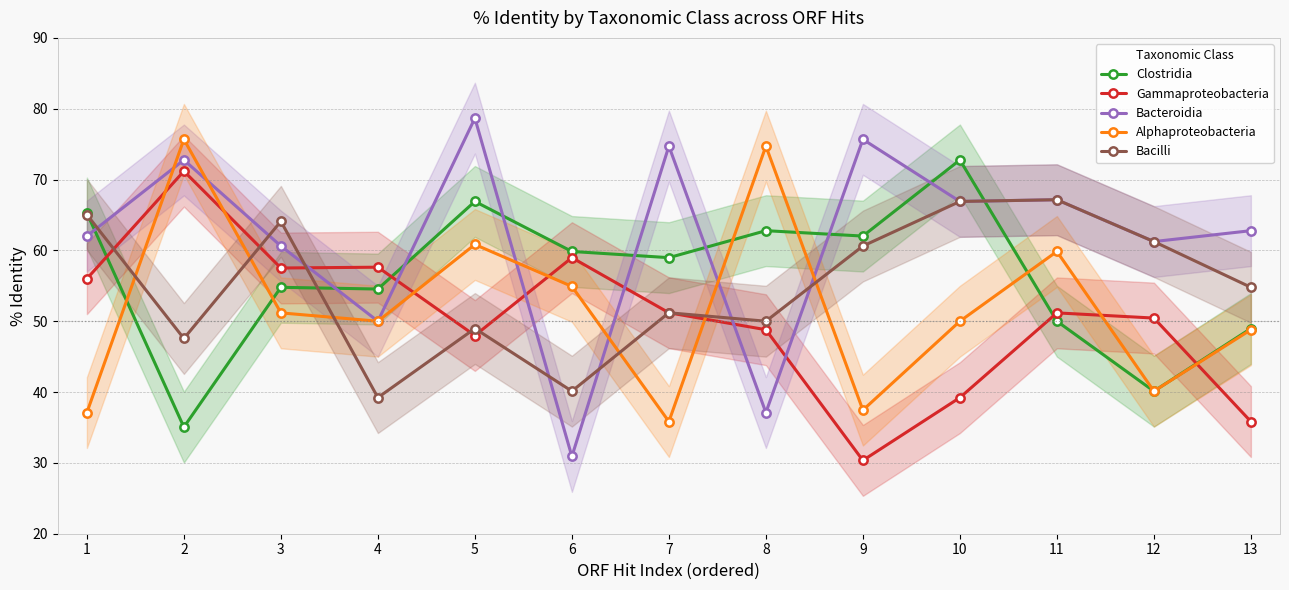

Between 4 and 10, which series saw the biggest shift?

Bacilli